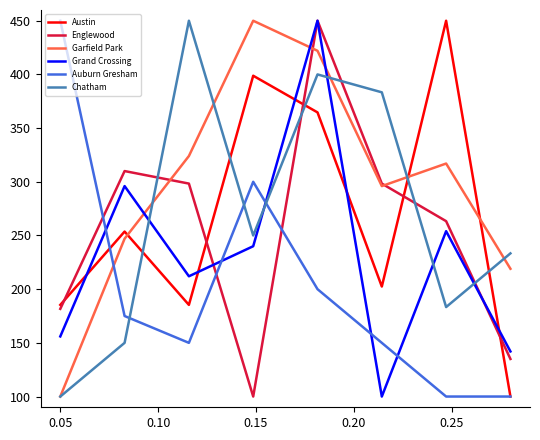

Which series has the largest total across all categories?

Garfield Park